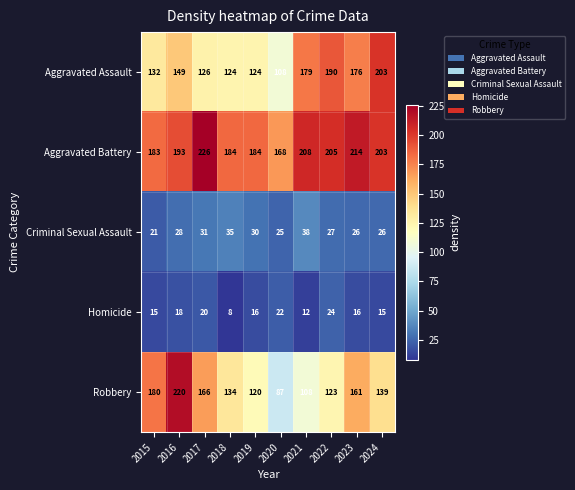

How many categories are shown in the chart?

10